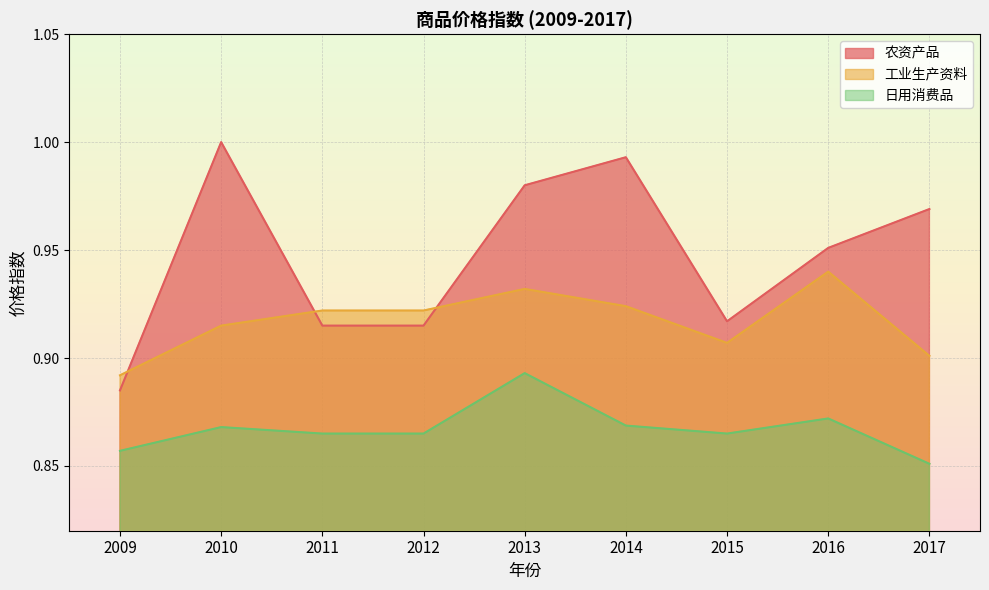

The 农资产品 series shows 0.9 at 2015. True or false?

True